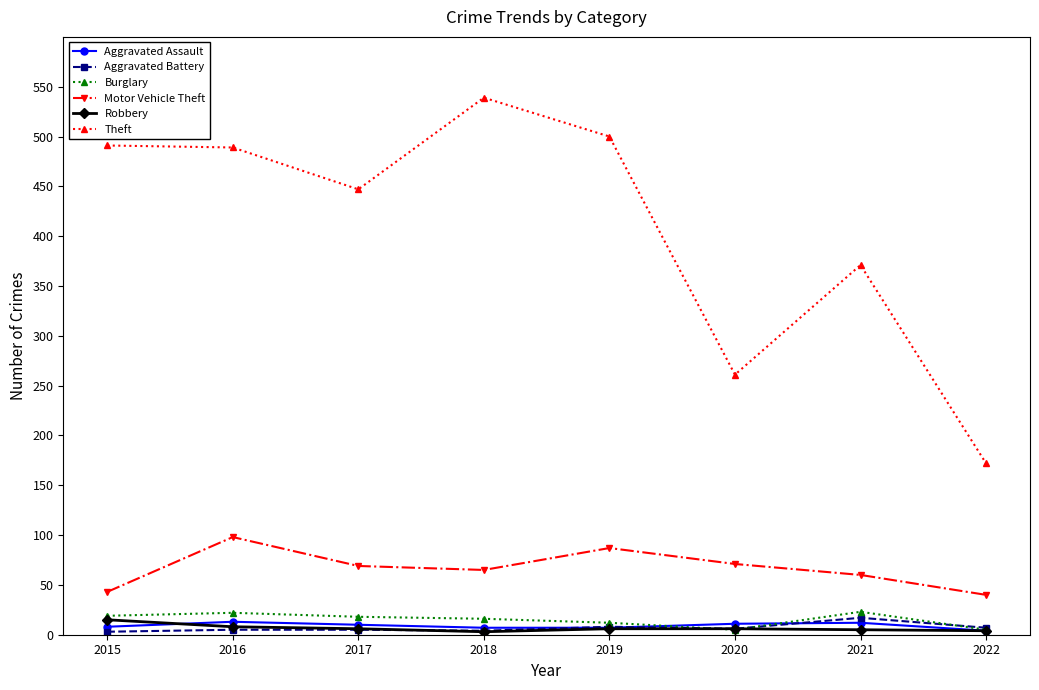

What is the difference between the highest and lowest values at 2017?

442